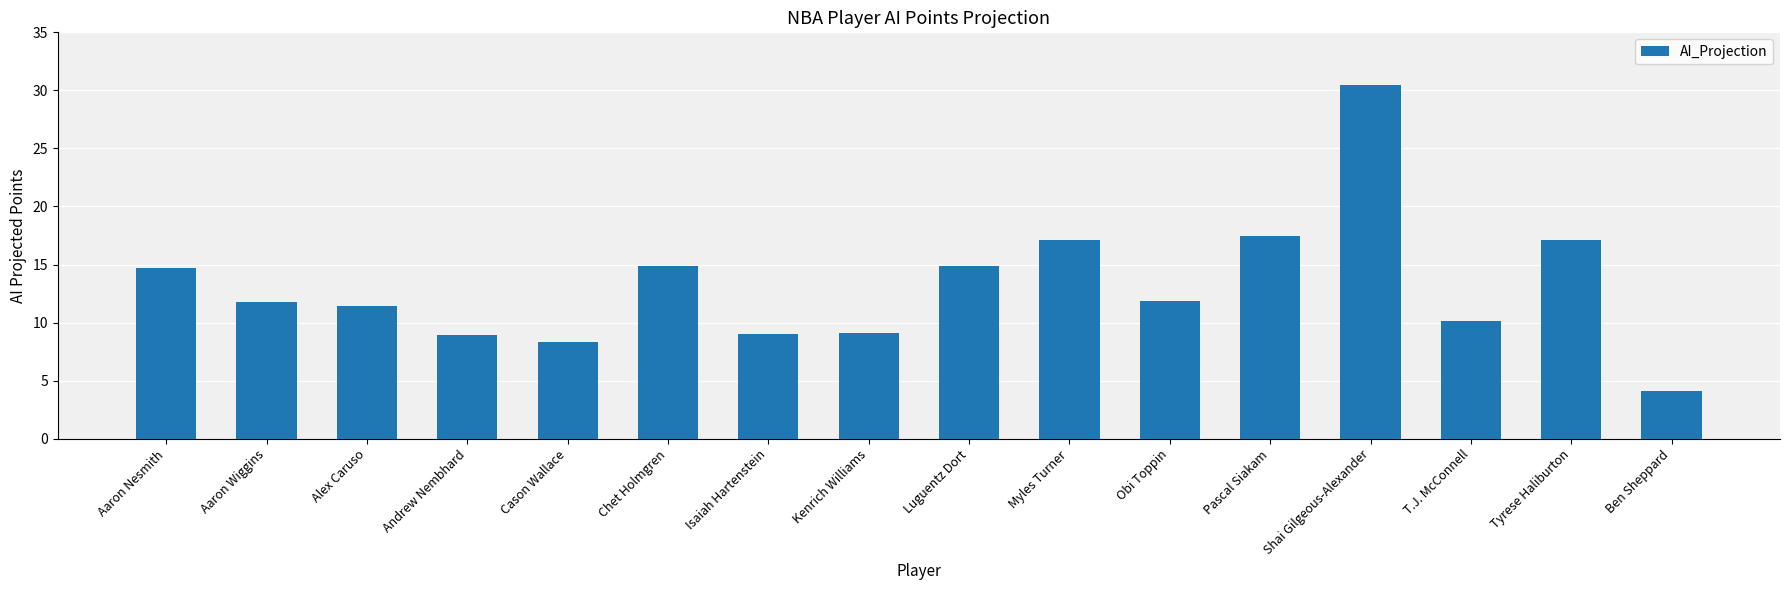

What is the sum of the values at Kenrich Williams and Obi Toppin?

21.0